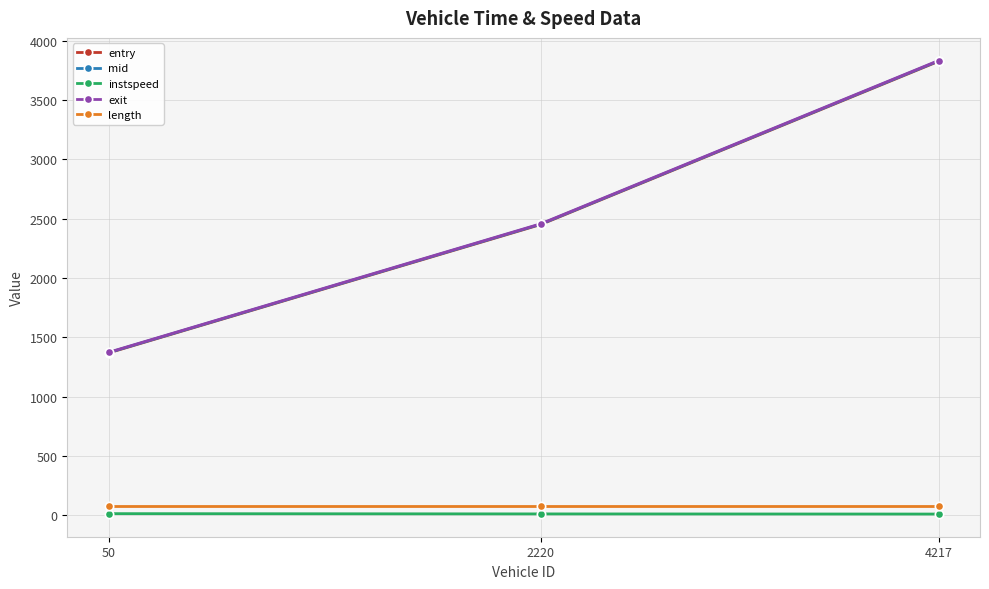

How many values in the instspeed series are below 11?

1